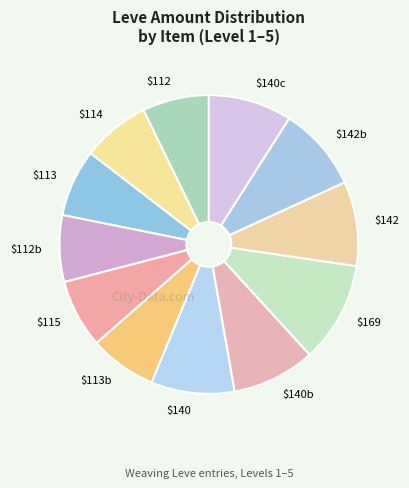

Is it true that $140c is 1% of the pie?

False